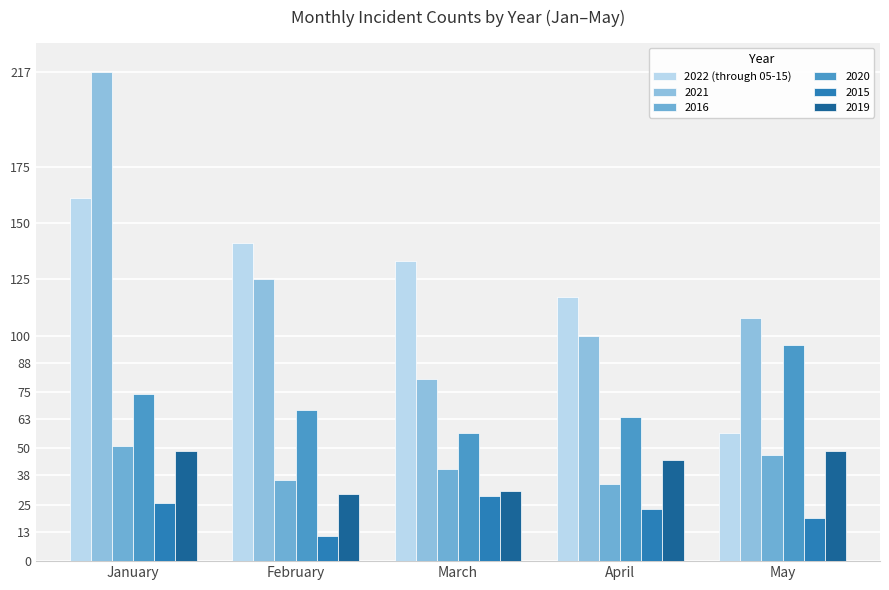

Are the bars horizontal?

No